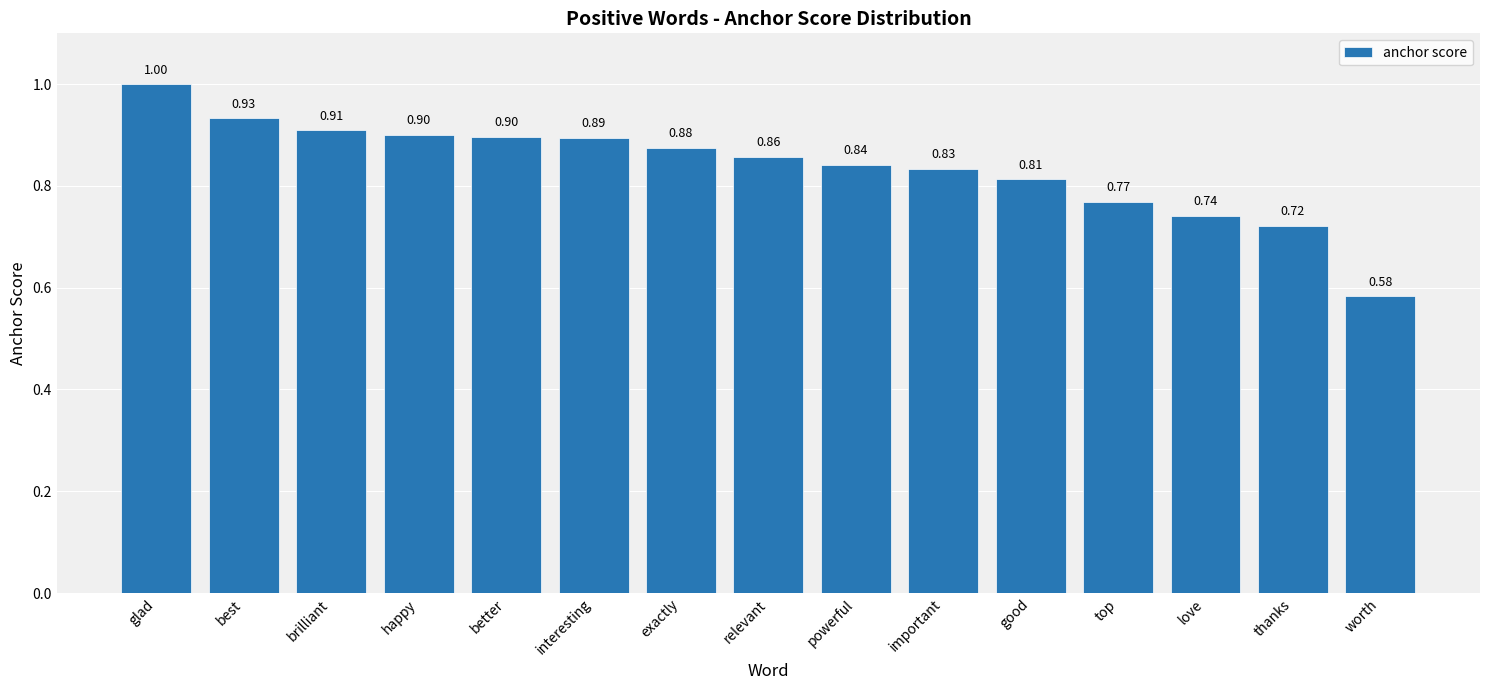

What position from the right is relevant?

8